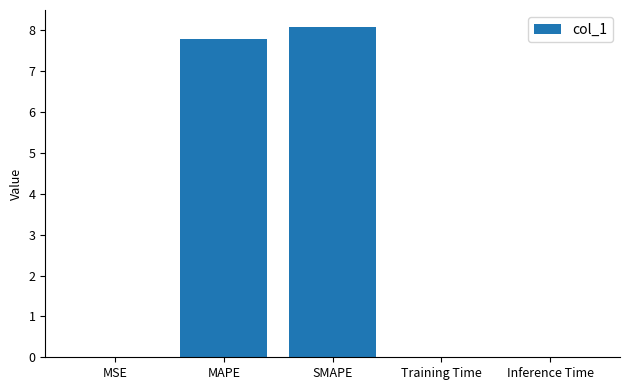

What value does the data have at SMAPE?

8.1